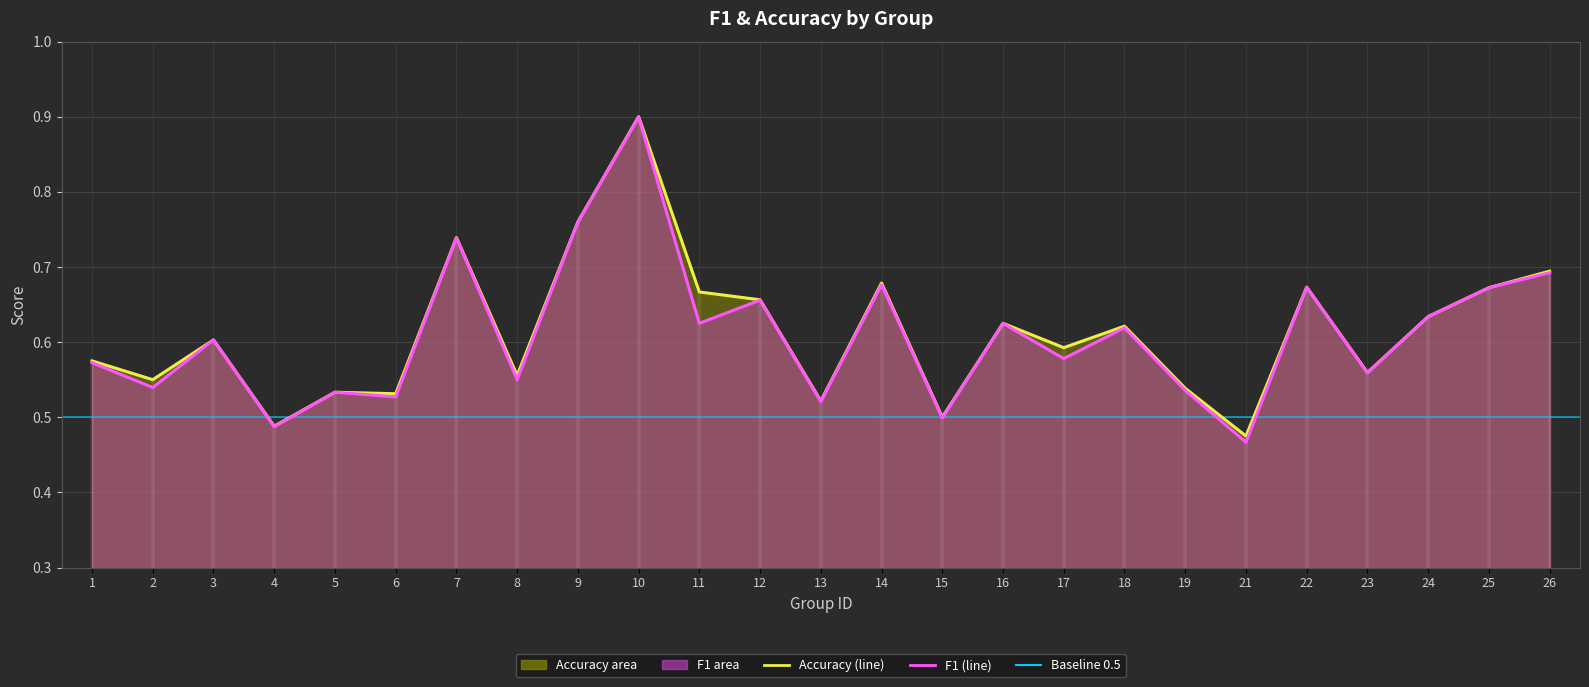

What is the difference between the maximum and minimum values in the accuracy series?

0.4